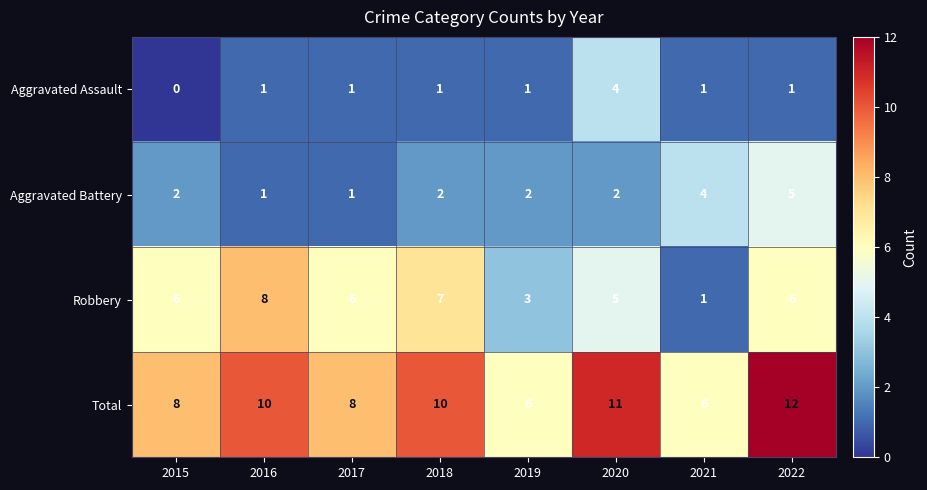

How many Aggravated Assault values are between 1 and 2?

6